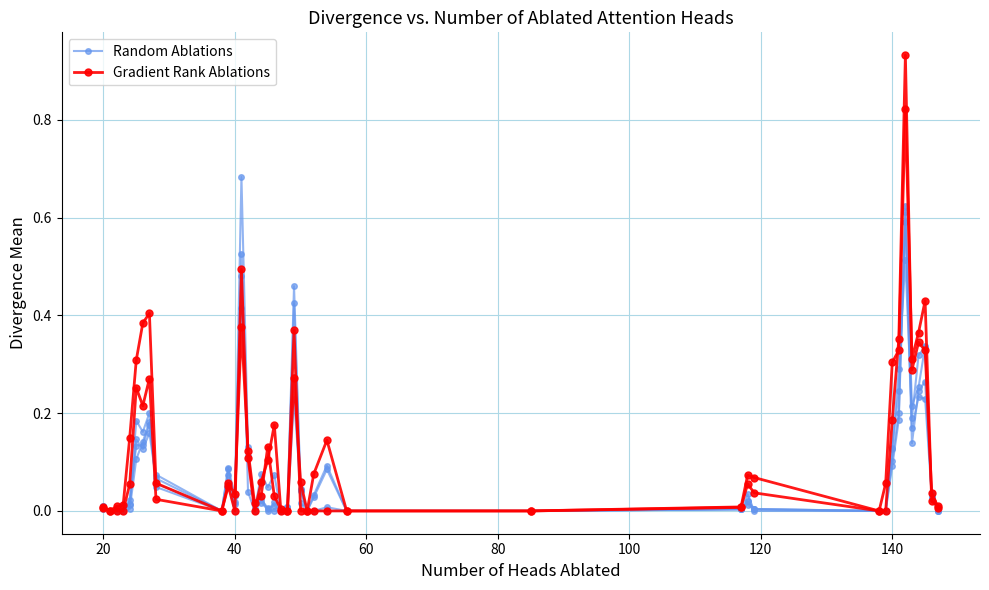

At how many categories does at least one series exceed 0?

31